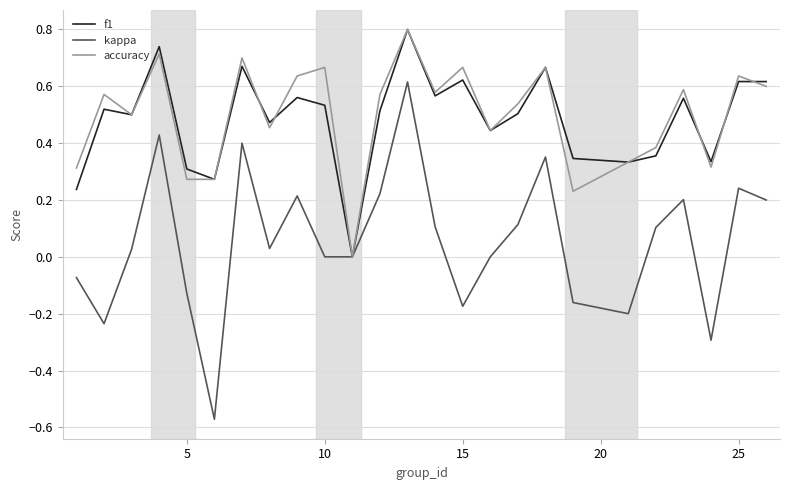

What is the maximum value for f1?

0.8